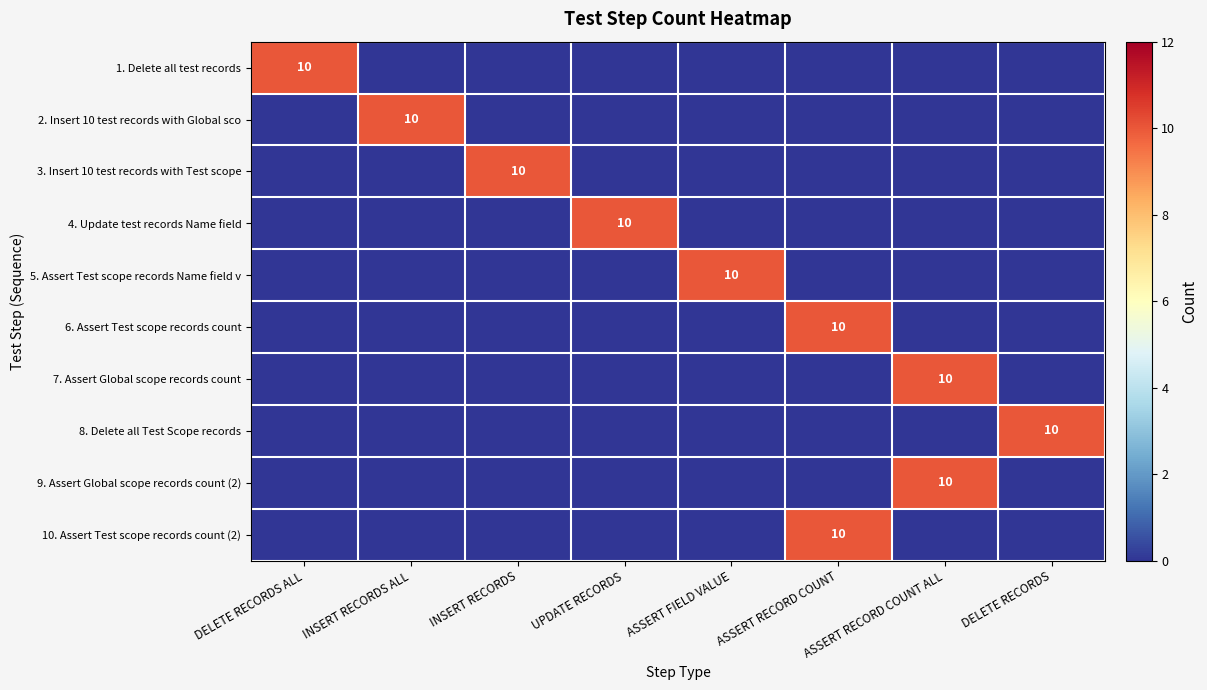

Count the number of categories in the chart.

8